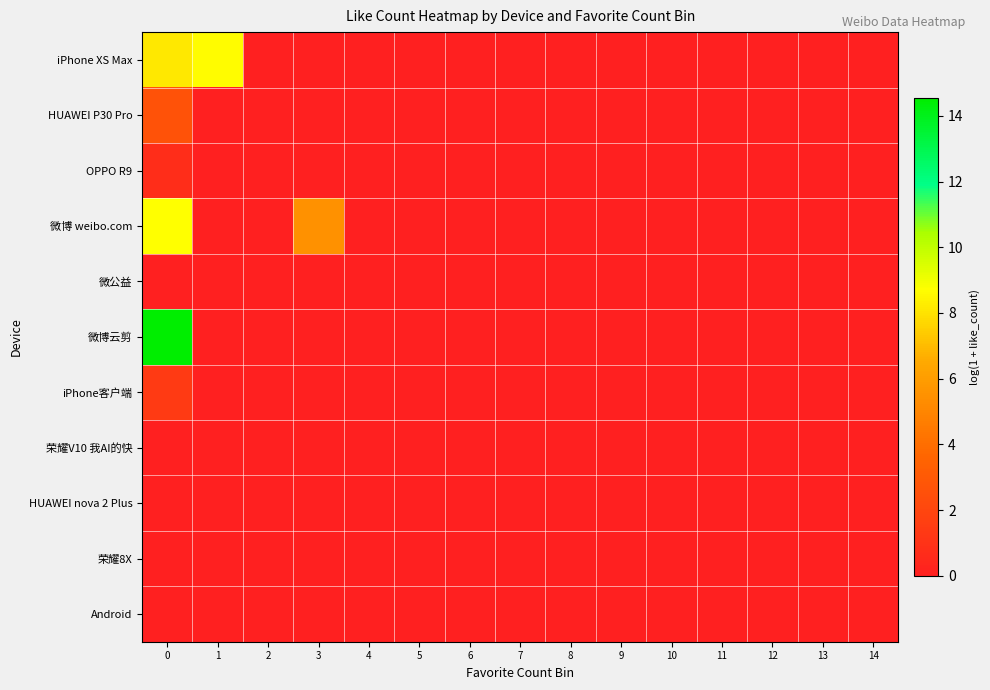

What is the greatest value displayed?

14.5